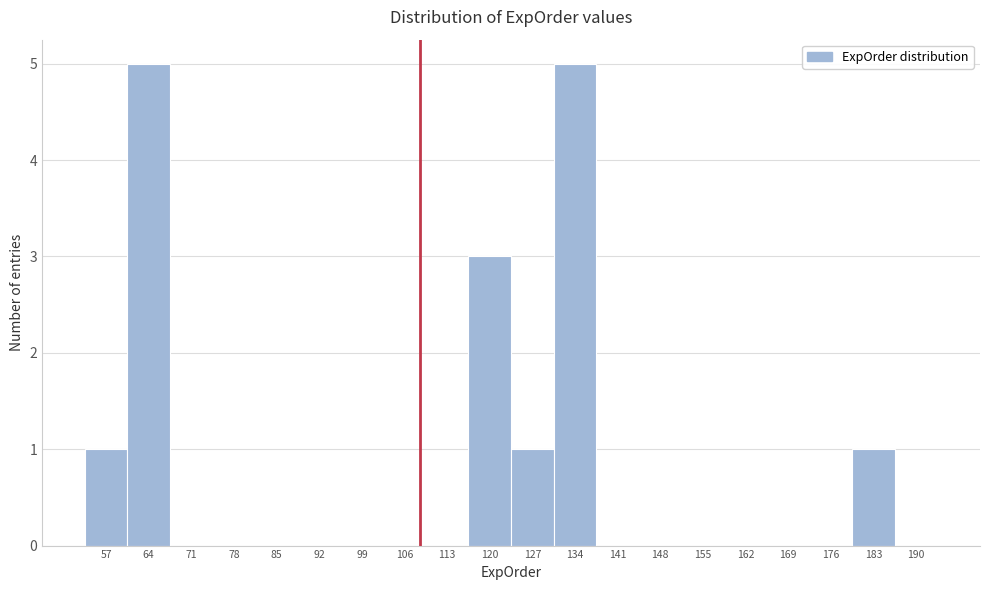

Reading left to right, transcribe all the data shown in this chart.

57=1	64=5	71=0	78=0	85=0	92=0	99=0	106=0	113=0	120=3	127=1	134=5	141=0	148=0	155=0	162=0	169=0	176=0	183=1	190=0